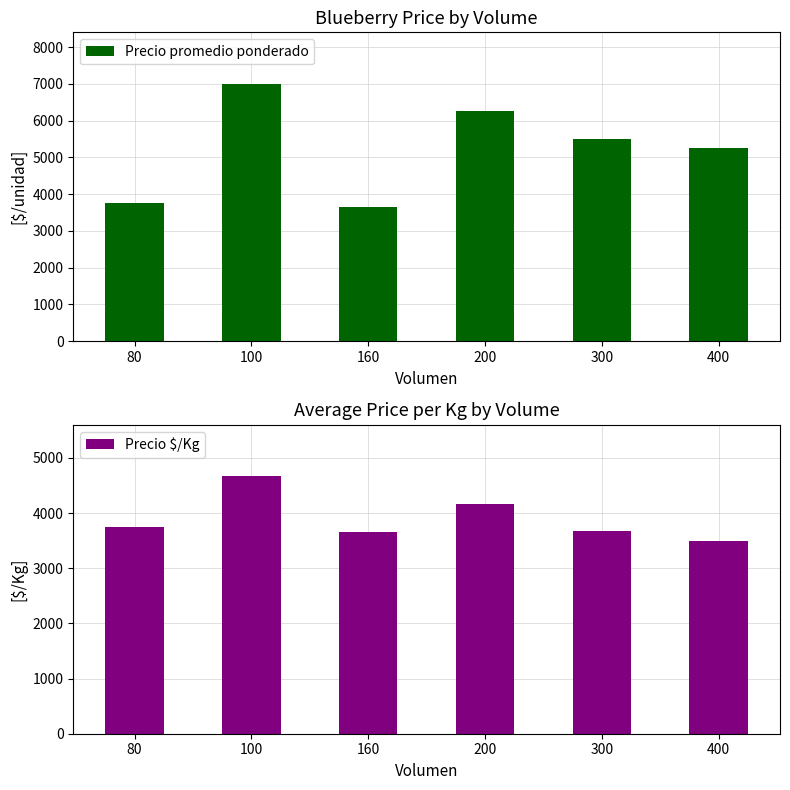

Read the Precio promedio ponderado value at 80.

3750